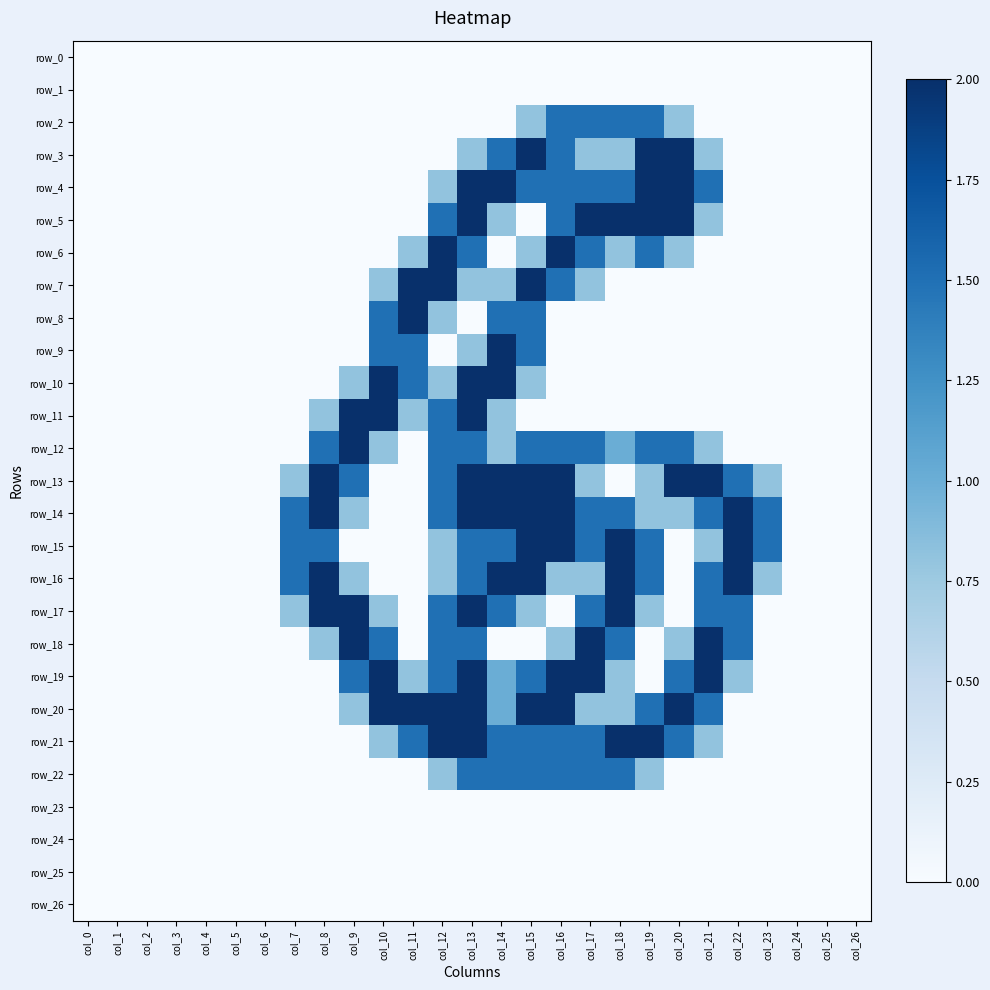

The row_4 series shows 2.7 at col_13. True or false?

False